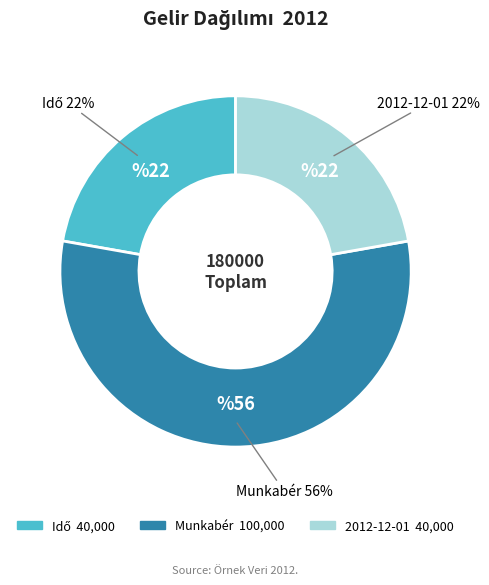

Between Munkabér and 2012-12-01, which is larger?

Munkabér